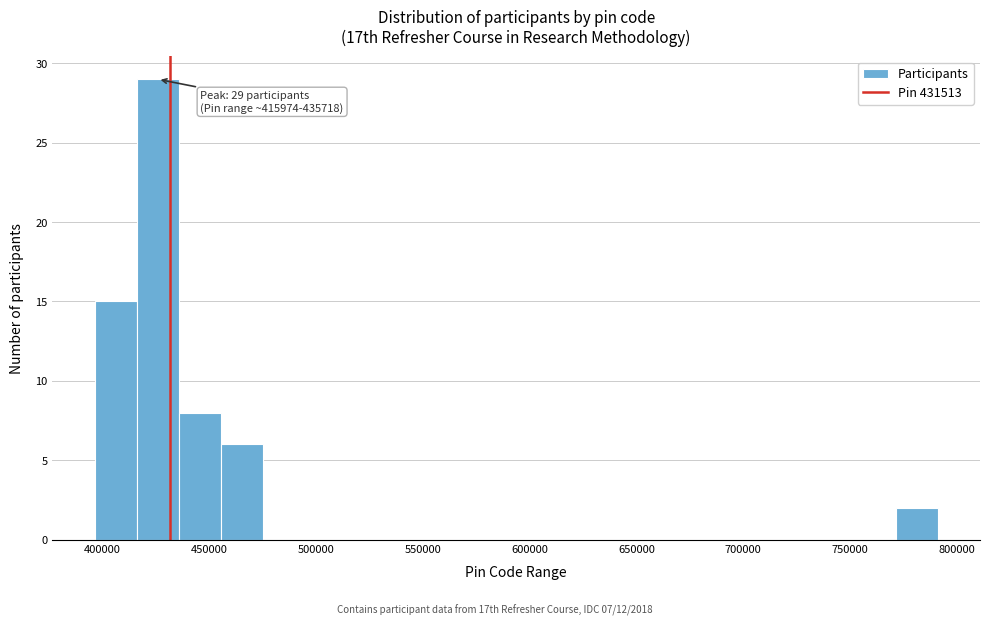

Around what value on the x-axis is the tallest bar? Give the approximate position of its centre, as read against the axis.

425000